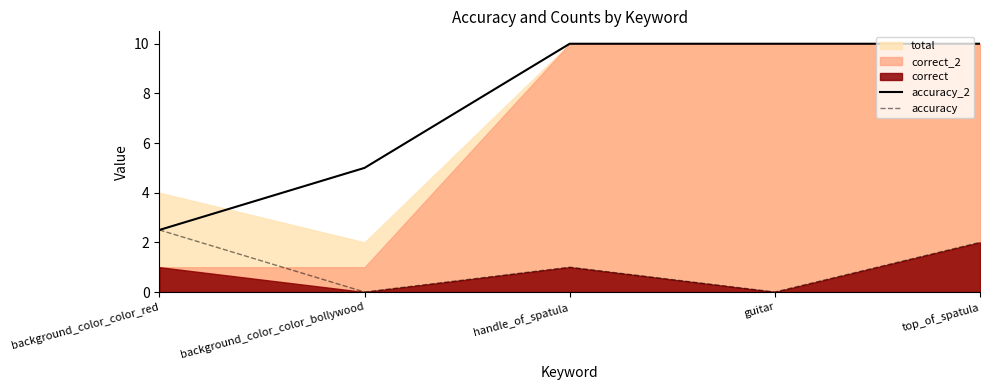

The accuracy series shows 2.5 at background_color_color_red. True or false?

True